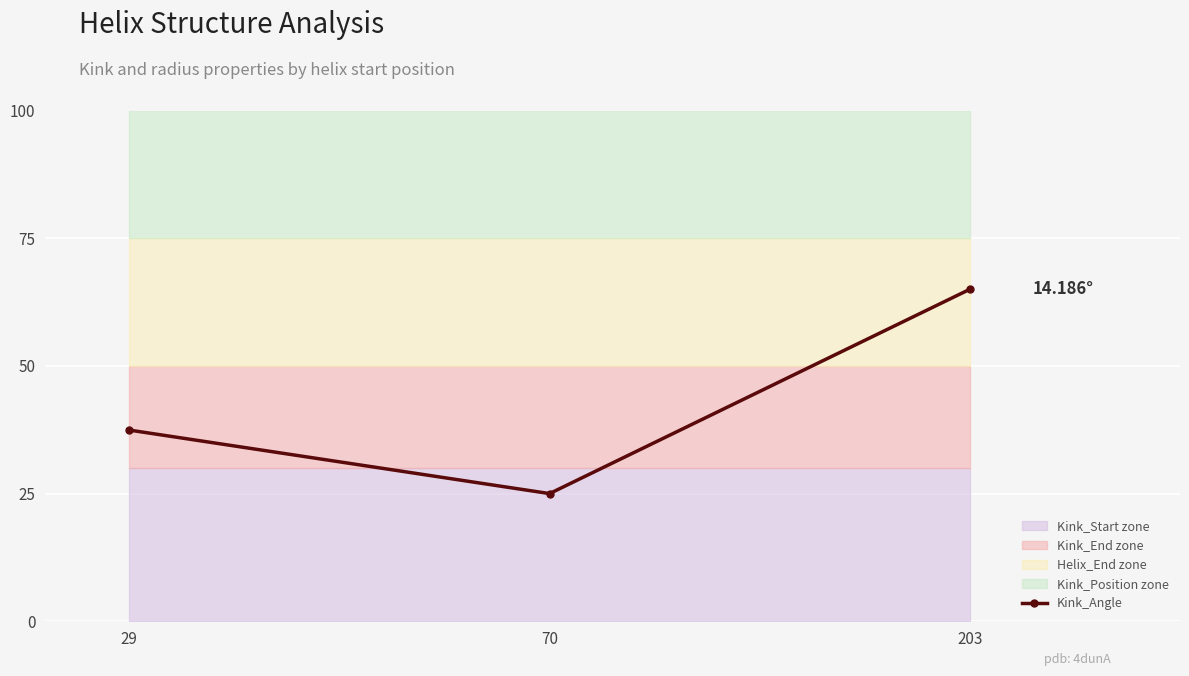

Reading left to right, transcribe all the data shown in this chart.

29=37.4	70=25.0	203=65.0